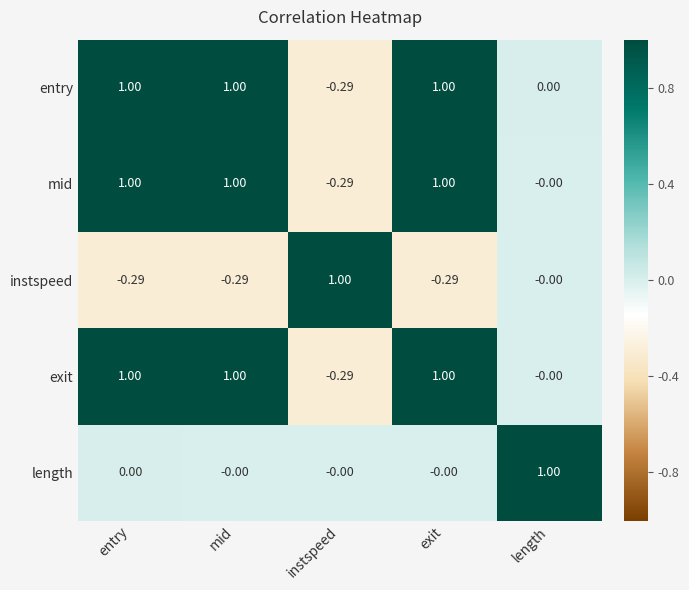

Which category has the highest value in the length series?

length